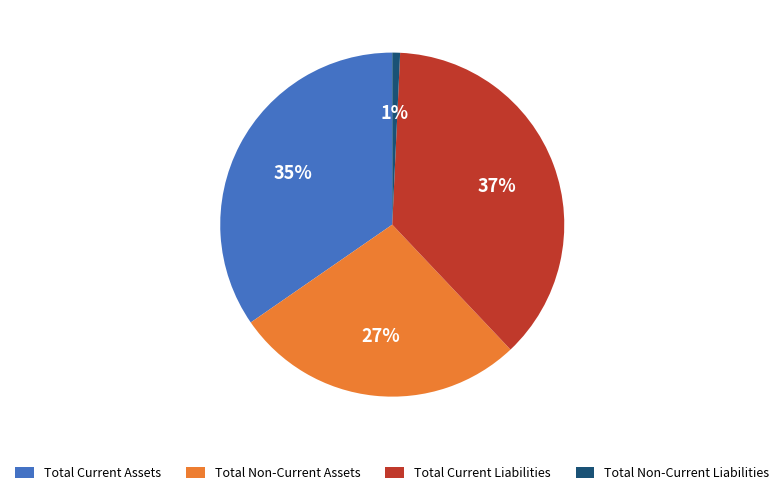

Is it true that Total Current Assets is 35% of the pie?

True